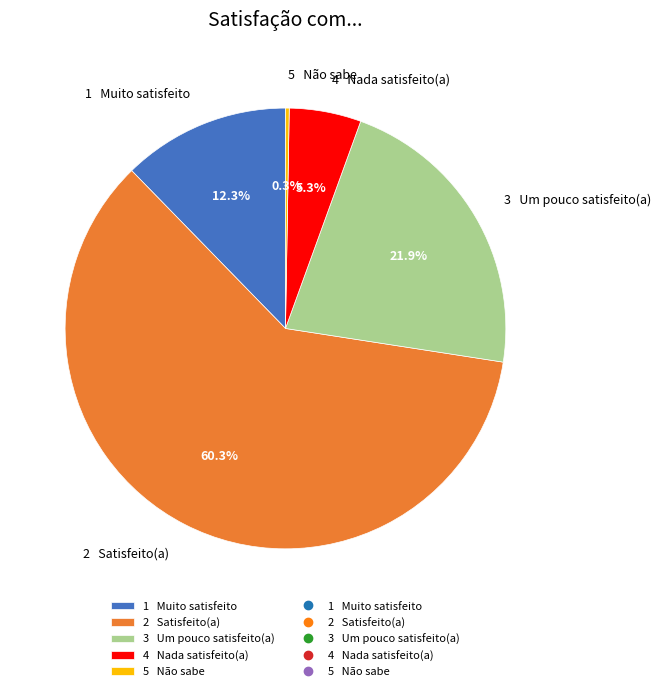

What is the total percentage of 3 Um pouco satisfeito(a) and 4 Nada satisfeito(a)?

27.2%